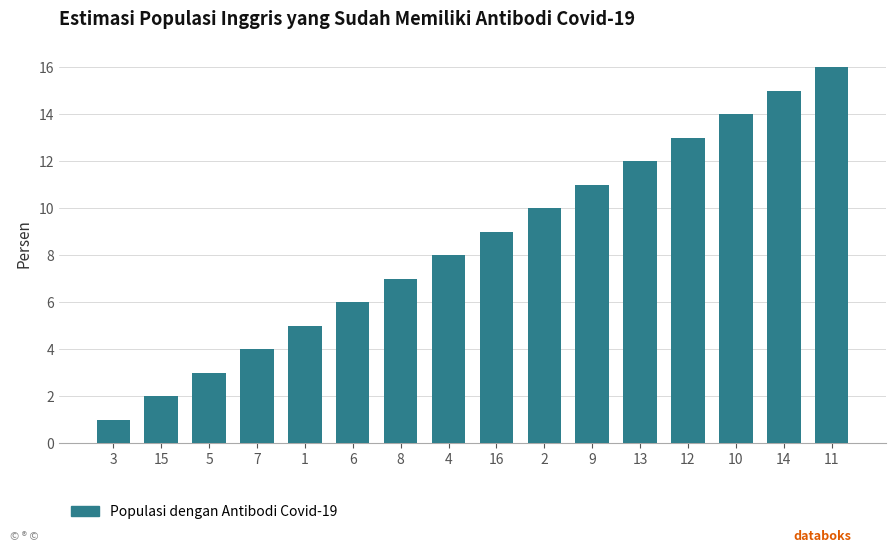

What is the difference between the second highest and second lowest values?

13